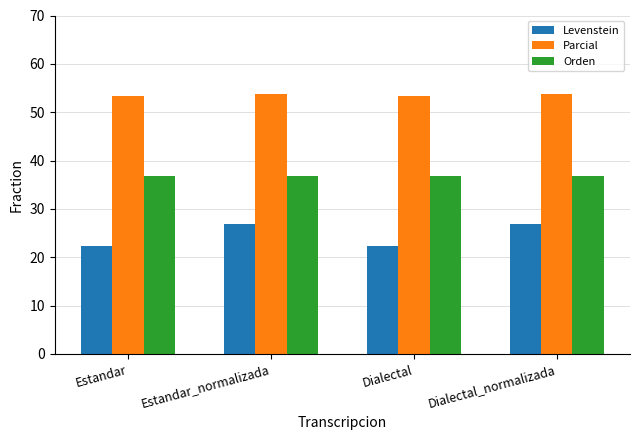

What is the average value of the Orden series?

36.8